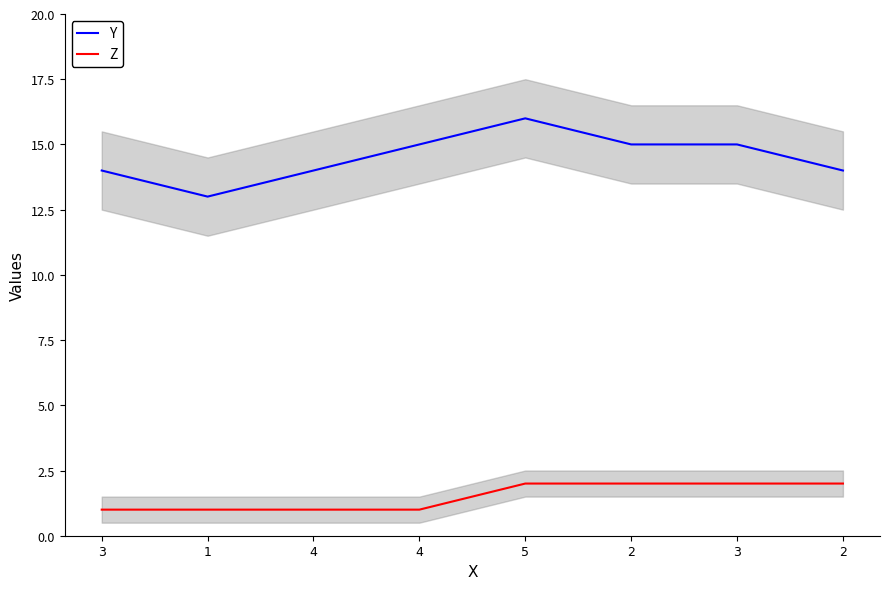

In Y, how many points are lower than both neighbors (excluding endpoints)?

1